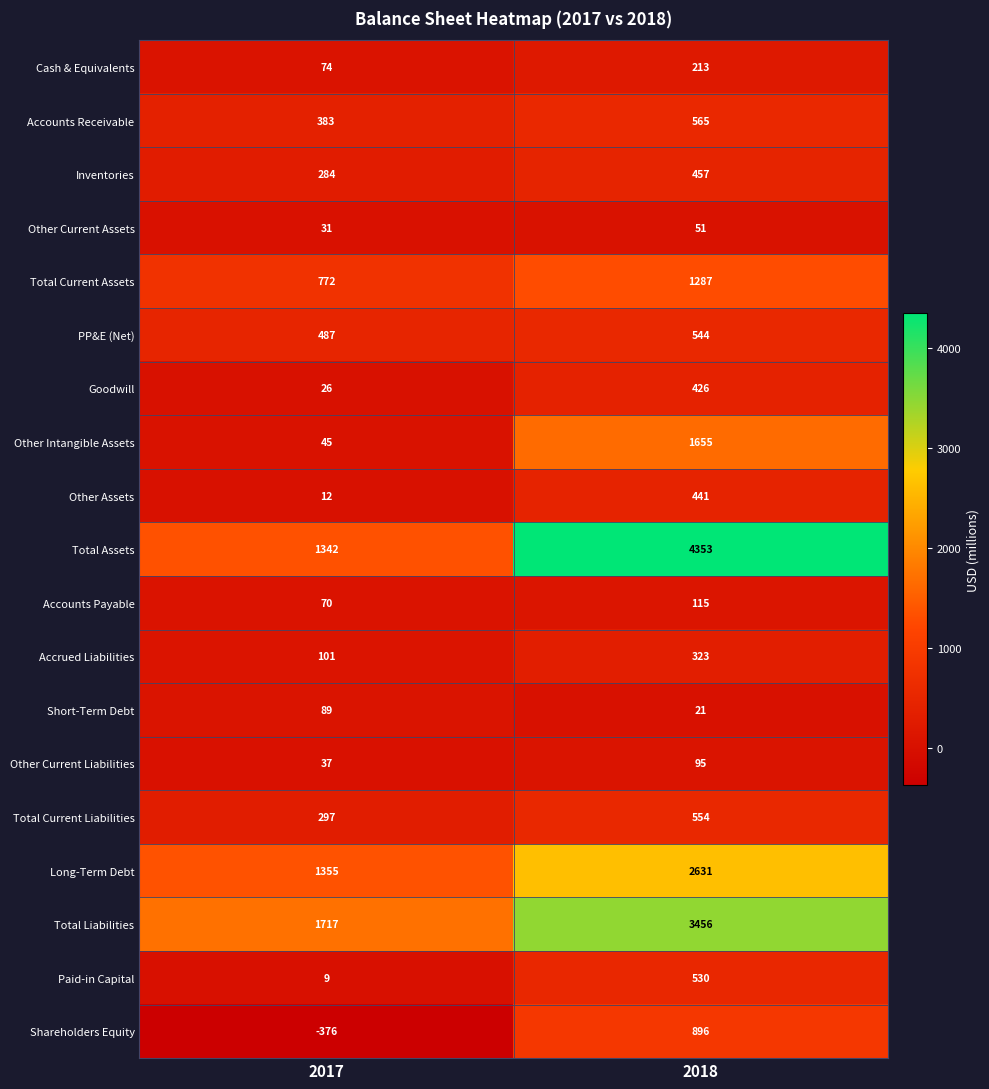

Is it true that Accounts Receivable equals 565 at 2018?

True